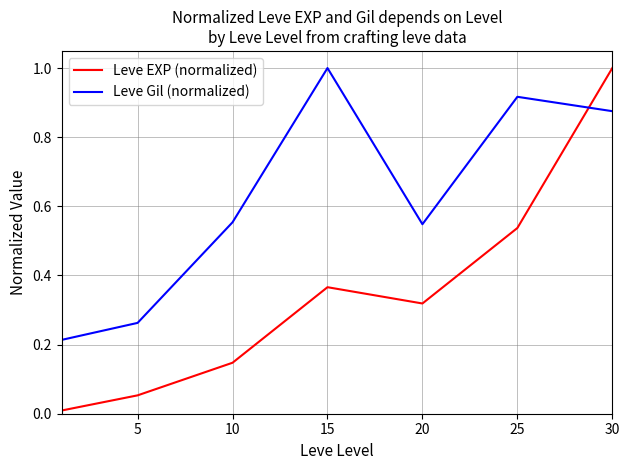

What is the highest value of the Leve Gil (normalized) series?

1.0